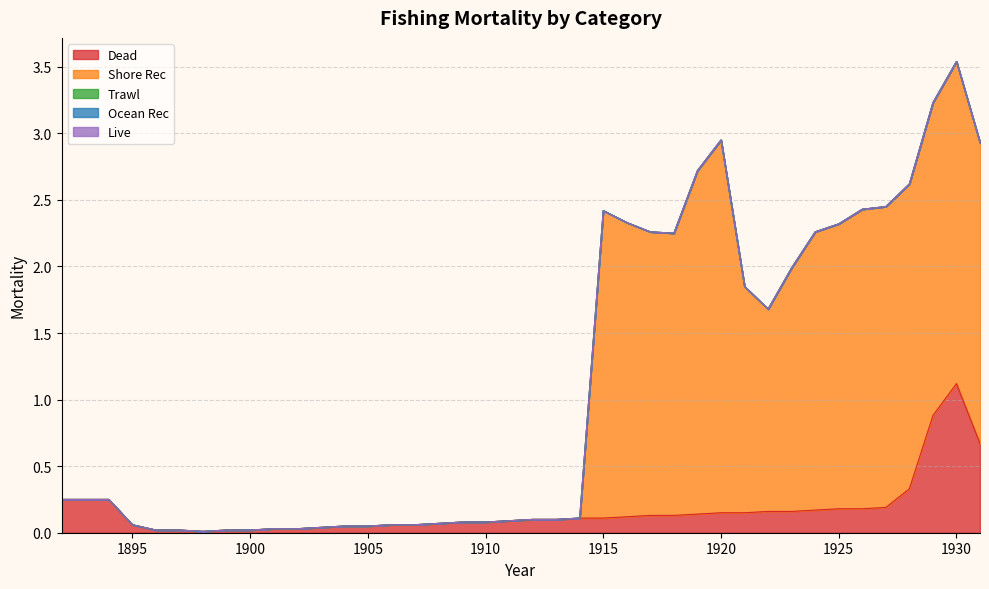

Reading left to right, transcribe all the data shown in this chart.

Dead: 1892=0.2	1893=0.2	1894=0.2	1895=0.1	1896=0.0	1897=0.0	1898=0.0	1899=0.0	1900=0.0	1901=0.0	1902=0.0	1903=0.0	1904=0.1	1905=0.1	1906=0.1	1907=0.1	1908=0.1	1909=0.1	1910=0.1	1911=0.1	1912=0.1	1913=0.1	1914=0.1	1915=0.1	1916=0.1	1917=0.1	1918=0.1	1919=0.1	1920=0.1	1921=0.1	1922=0.2	1923=0.2	1924=0.2	1925=0.2	1926=0.2	1927=0.2	1928=0.3	1929=0.9	1930=1.1	1931=0.7
Shore Rec: 1892=0.0	1893=0.0	1894=0.0	1895=0.0	1896=0.0	1897=0.0	1898=0.0	1899=0.0	1900=0.0	1901=0.0	1902=0.0	1903=0.0	1904=0.0	1905=0.0	1906=0.0	1907=0.0	1908=0.0	1909=0.0	1910=0.0	1911=0.0	1912=0.0	1913=0.0	1914=0.0	1915=2.3	1916=2.2	1917=2.1	1918=2.1	1919=2.6	1920=2.8	1921=1.7	1922=1.5	1923=1.8	1924=2.1	1925=2.1	1926=2.2	1927=2.3	1928=2.3	1929=2.4	1930=2.4	1931=2.3
Trawl: 1892=0.0	1893=0.0	1894=0.0	1895=0.0	1896=0.0	1897=0.0	1898=0.0	1899=0.0	1900=0.0	1901=0.0	1902=0.0	1903=0.0	1904=0.0	1905=0.0	1906=0.0	1907=0.0	1908=0.0	1909=0.0	1910=0.0	1911=0.0	1912=0.0	1913=0.0	1914=0.0	1915=0.0	1916=0.0	1917=0.0	1918=0.0	1919=0.0	1920=0.0	1921=0.0	1922=0.0	1923=0.0	1924=0.0	1925=0.0	1926=0.0	1927=0.0	1928=0.0	1929=0.0	1930=0.0	1931=0.0
Ocean Rec: 1892=0.0	1893=0.0	1894=0.0	1895=0.0	1896=0.0	1897=0.0	1898=0.0	1899=0.0	1900=0.0	1901=0.0	1902=0.0	1903=0.0	1904=0.0	1905=0.0	1906=0.0	1907=0.0	1908=0.0	1909=0.0	1910=0.0	1911=0.0	1912=0.0	1913=0.0	1914=0.0	1915=0.0	1916=0.0	1917=0.0	1918=0.0	1919=0.0	1920=0.0	1921=0.0	1922=0.0	1923=0.0	1924=0.0	1925=0.0	1926=0.0	1927=0.0	1928=0.0	1929=0.0	1930=0.0	1931=0.0
Live: 1892=0.0	1893=0.0	1894=0.0	1895=0.0	1896=0.0	1897=0.0	1898=0.0	1899=0.0	1900=0.0	1901=0.0	1902=0.0	1903=0.0	1904=0.0	1905=0.0	1906=0.0	1907=0.0	1908=0.0	1909=0.0	1910=0.0	1911=0.0	1912=0.0	1913=0.0	1914=0.0	1915=0.0	1916=0.0	1917=0.0	1918=0.0	1919=0.0	1920=0.0	1921=0.0	1922=0.0	1923=0.0	1924=0.0	1925=0.0	1926=0.0	1927=0.0	1928=0.0	1929=0.0	1930=0.0	1931=0.0